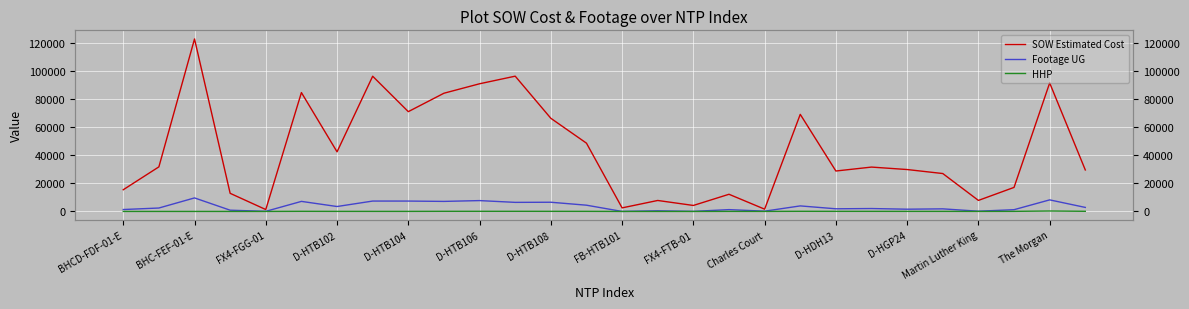

What is the label of the 11th point from the right?

17